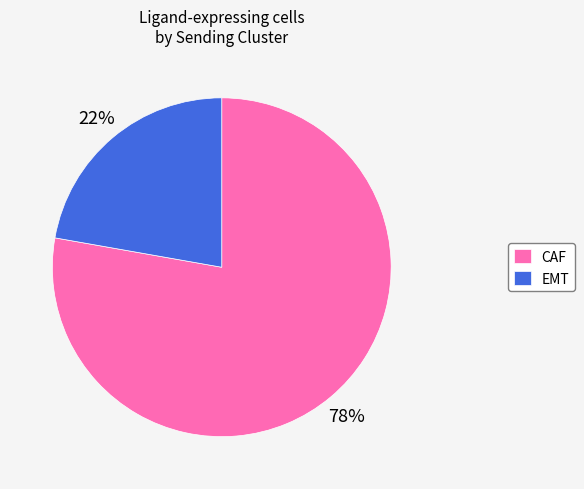

What is the largest slice in the pie chart?

CAF